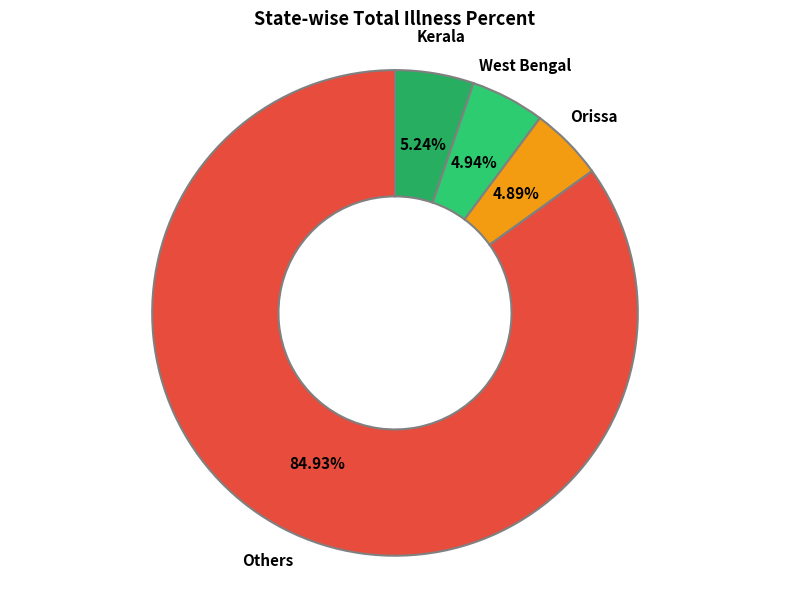

To the nearest percent, what is the average slice percentage?

25%